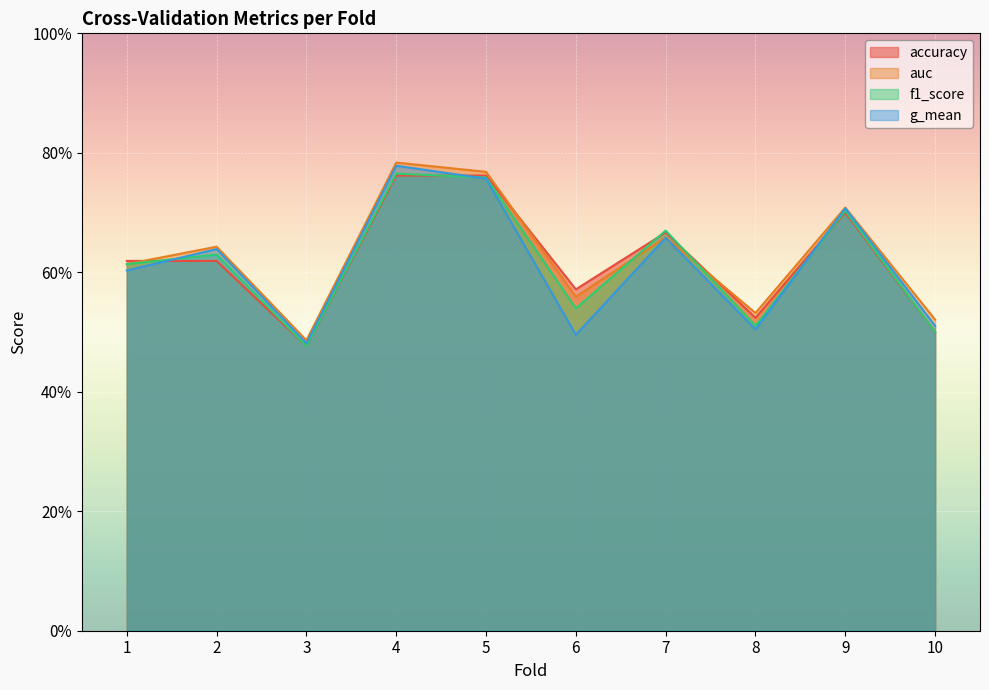

Which series has the largest total across all categories?

auc